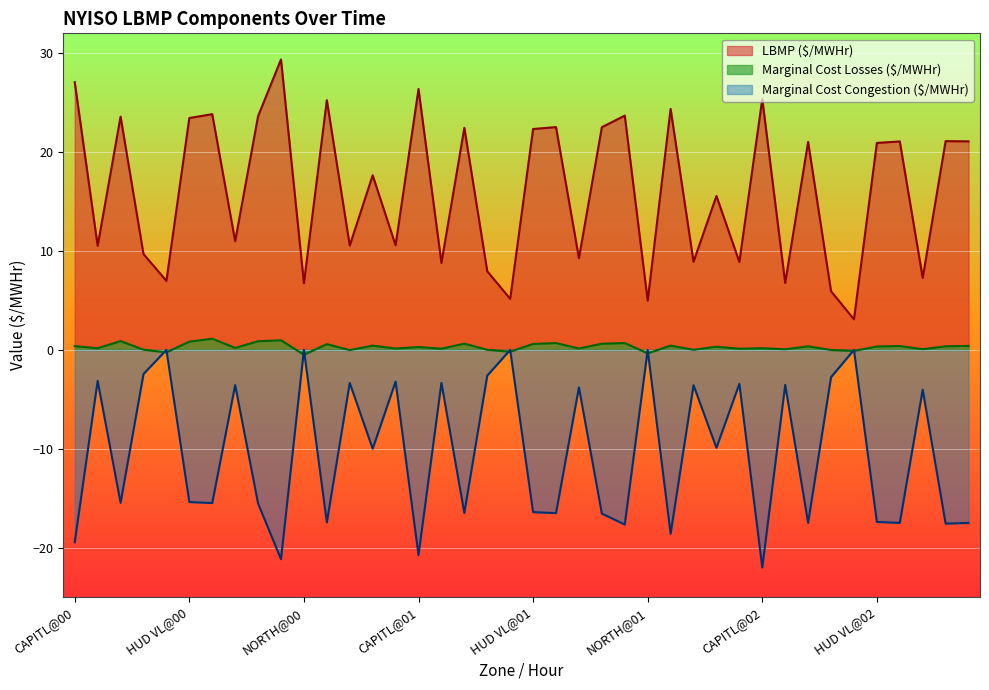

What value does the Marginal Cost Losses ($/MWHr) series have at CENTRL@02?

0.1